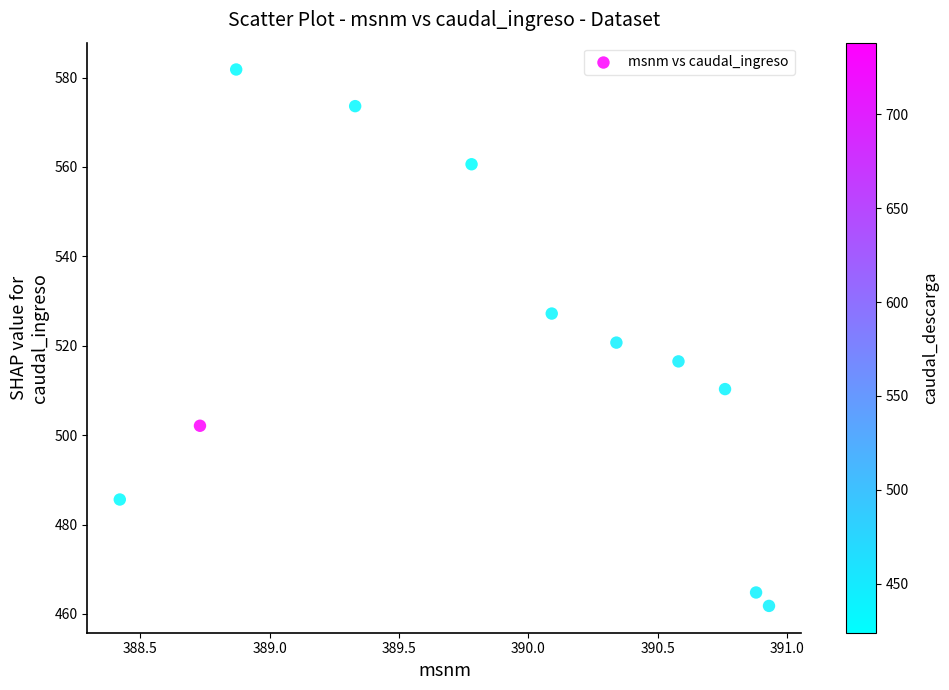

What is the range of X values (max minus min)?

2.5